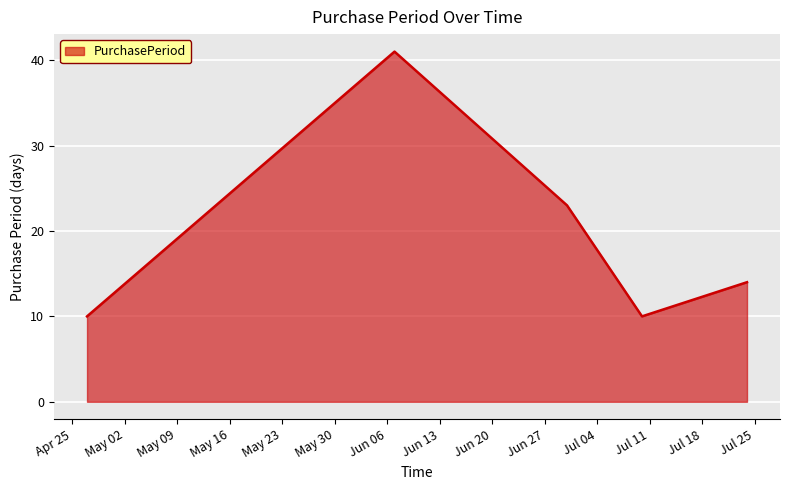

How many interior local peaks (higher than both neighbors) does the data have?

1